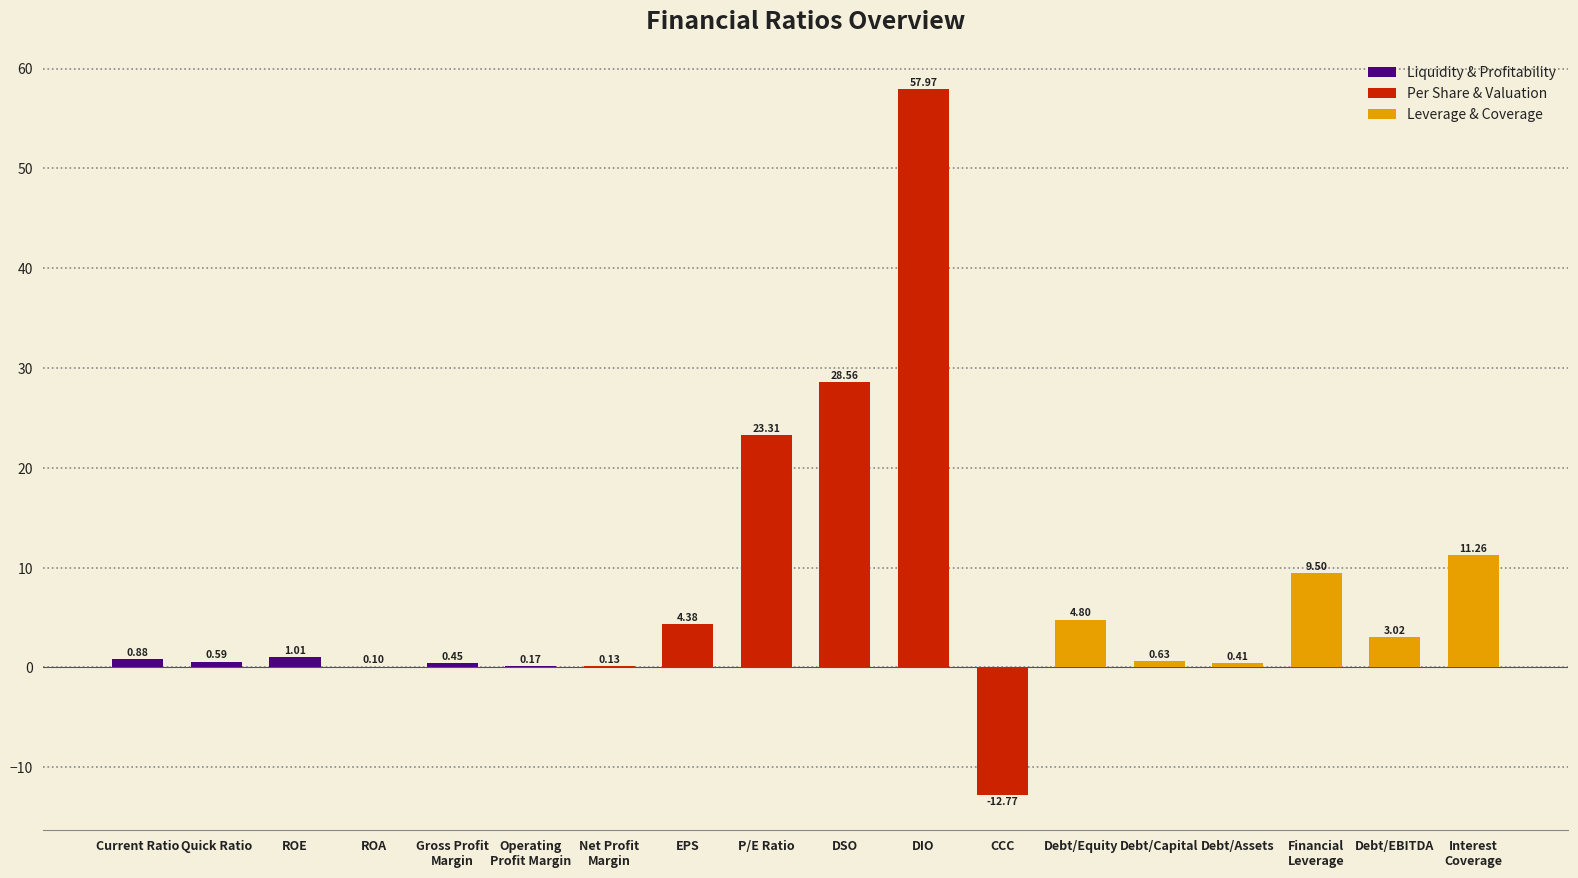

Where is the data nearest to the value 22?

P/E Ratio